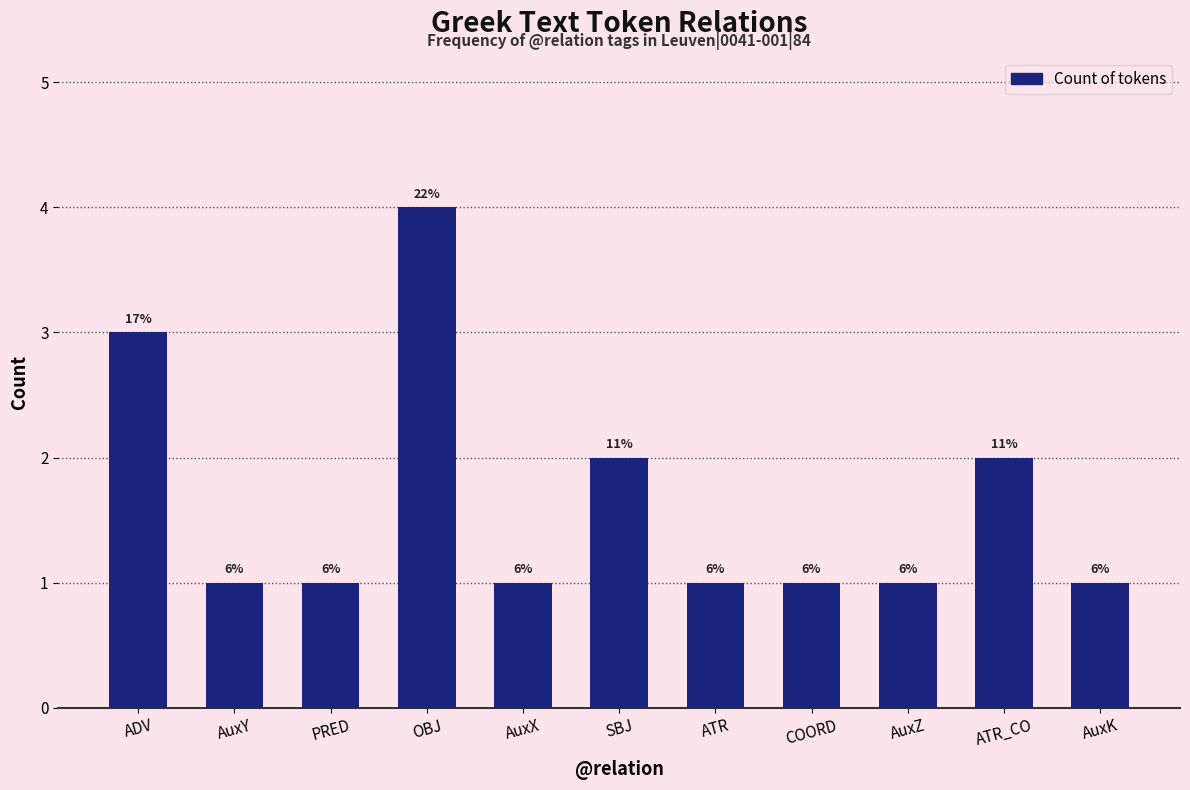

Which label corresponds to the largest value in the chart?

OBJ